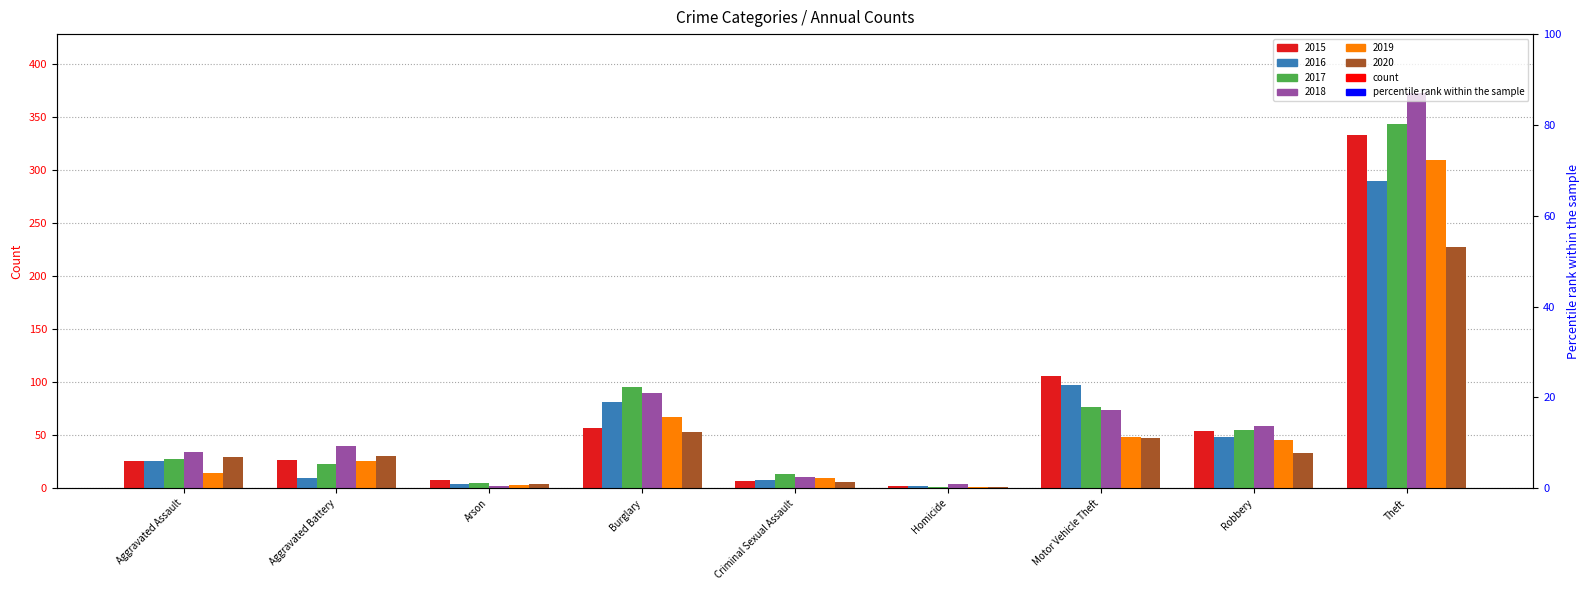

Reading left to right, list all the values displayed in this chart.

2015: Aggravated Assault=26	Aggravated Battery=27	Arson=8	Burglary=57	Criminal Sexual Assault=7	Homicide=2	Motor Vehicle Theft=106	Robbery=54	Theft=333
2016: Aggravated Assault=26	Aggravated Battery=10	Arson=4	Burglary=81	Criminal Sexual Assault=8	Homicide=2	Motor Vehicle Theft=97	Robbery=48	Theft=289
2017: Aggravated Assault=28	Aggravated Battery=23	Arson=5	Burglary=95	Criminal Sexual Assault=13	Homicide=1	Motor Vehicle Theft=77	Robbery=55	Theft=343
2018: Aggravated Assault=34	Aggravated Battery=40	Arson=2	Burglary=90	Criminal Sexual Assault=11	Homicide=4	Motor Vehicle Theft=74	Robbery=59	Theft=372
2019: Aggravated Assault=14	Aggravated Battery=26	Arson=3	Burglary=67	Criminal Sexual Assault=10	Homicide=1	Motor Vehicle Theft=48	Robbery=45	Theft=309
2020: Aggravated Assault=29	Aggravated Battery=30	Arson=4	Burglary=53	Criminal Sexual Assault=6	Homicide=1	Motor Vehicle Theft=47	Robbery=33	Theft=227